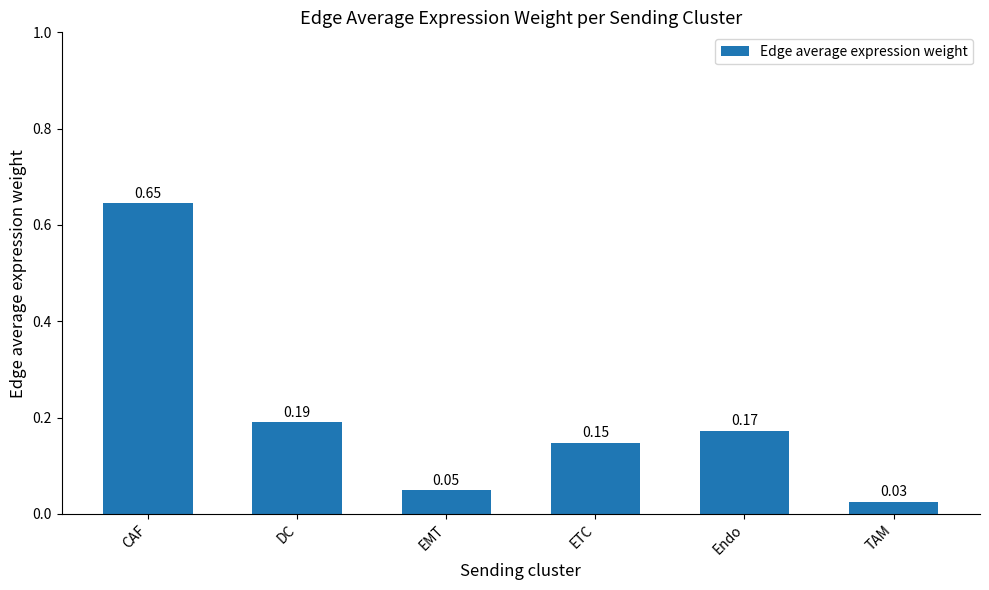

What is the label of the 4th bar from the left?

ETC